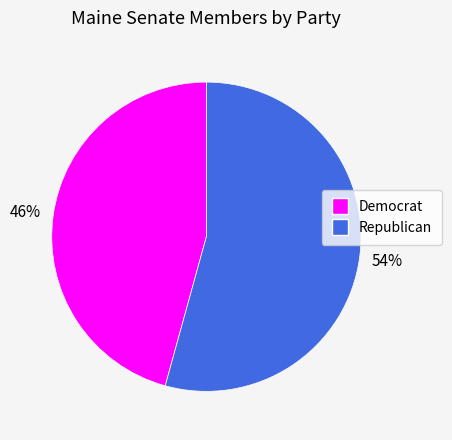

How many segments does this pie chart have?

2